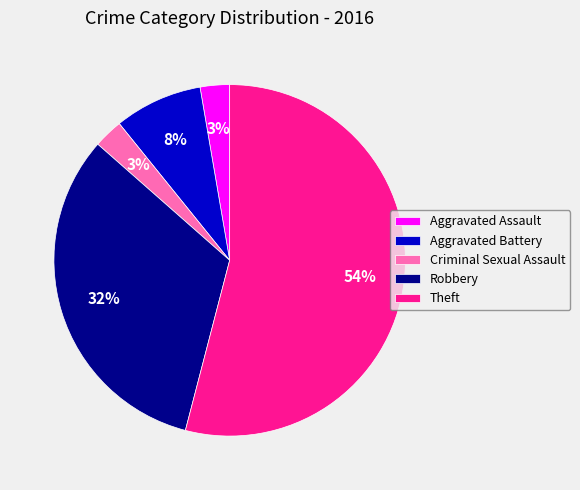

True or false: Aggravated Battery accounts for 18% of the total.

False